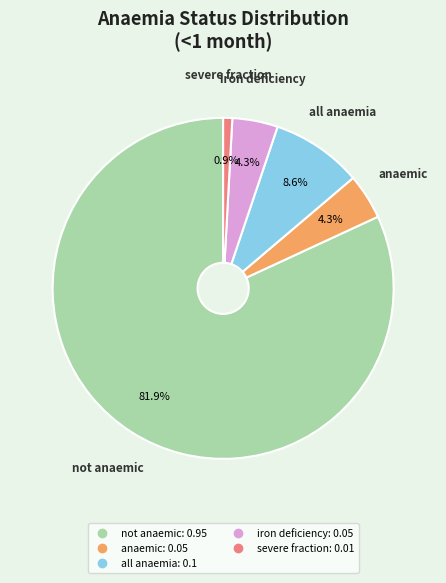

Does any single category account for the majority?

Yes